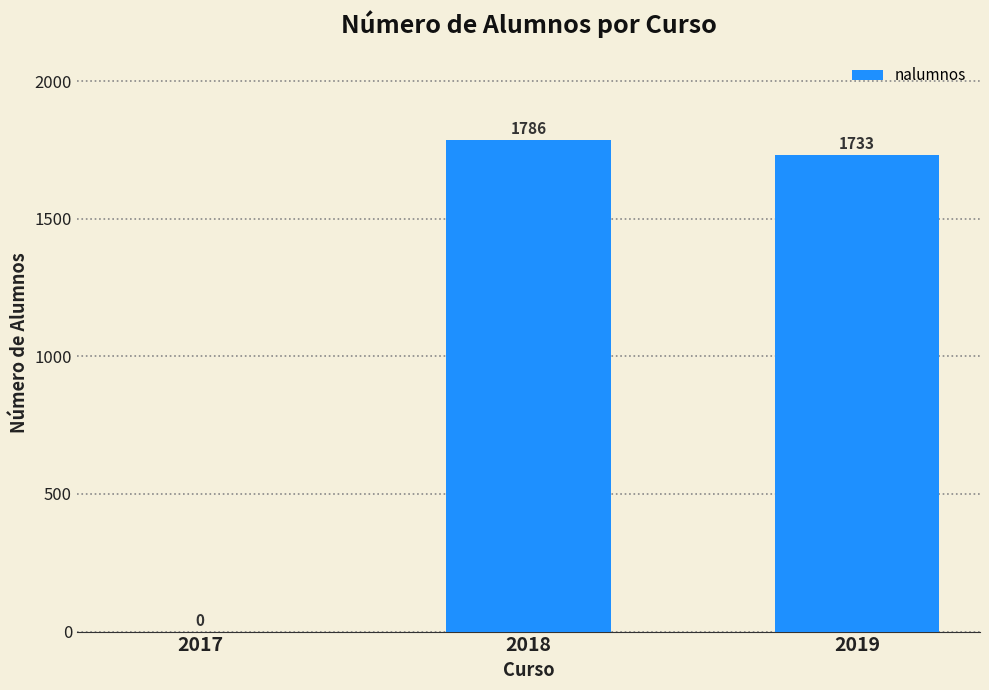

Between 2018 and 2019, which is larger?

2018